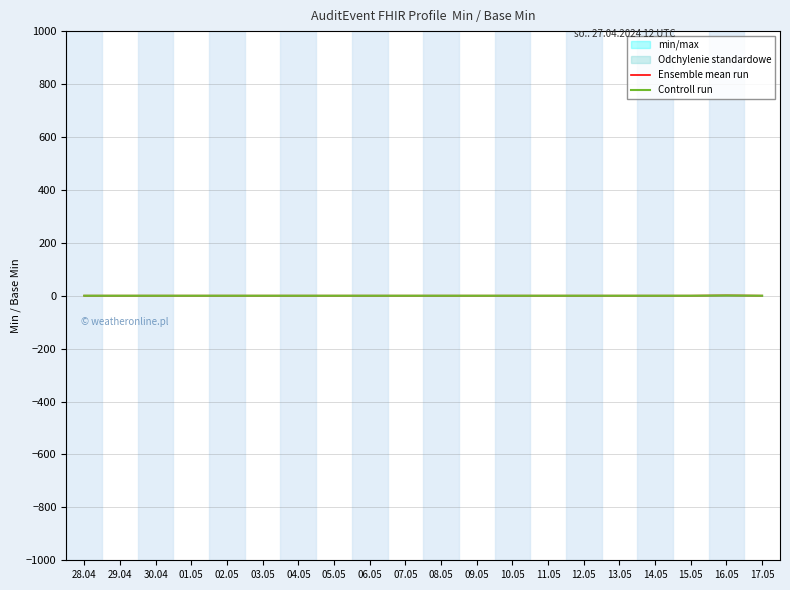

Which series has the widest spread of values?

Ensemble mean run